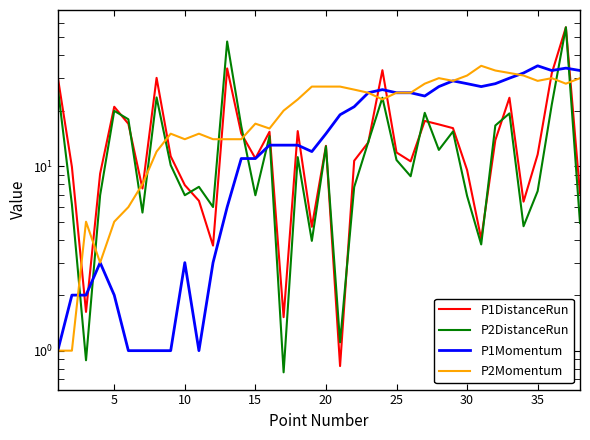

What is the value of the P2DistanceRun point at the 11th from the left?

0.9